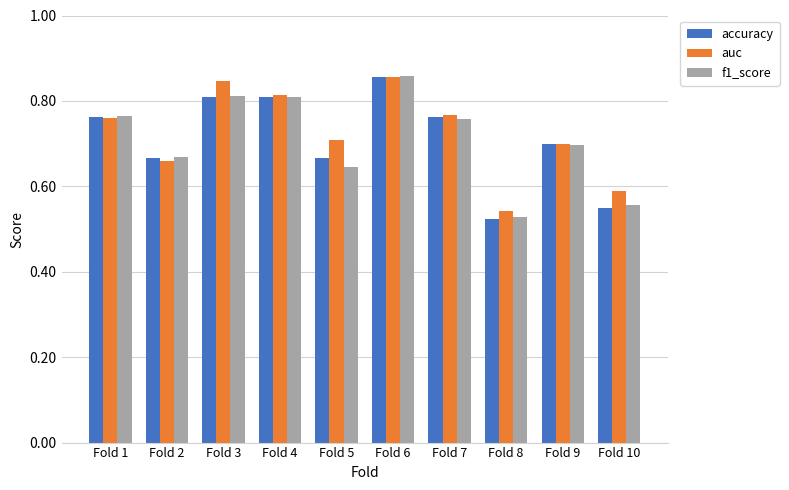

Between Fold 7 and Fold 10, which series saw the biggest shift?

accuracy